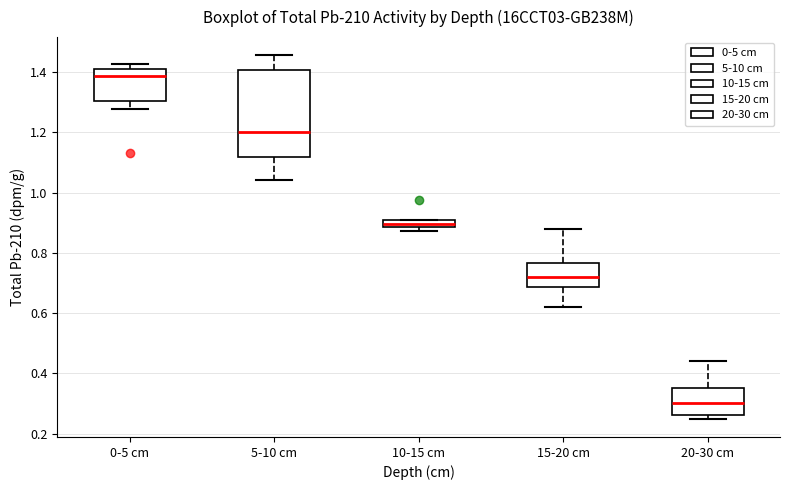

Where is the lower edge of the box for 10-15 cm on the y-axis? The values are not printed on the chart, so give them approximately, as read against the axis.

0.88